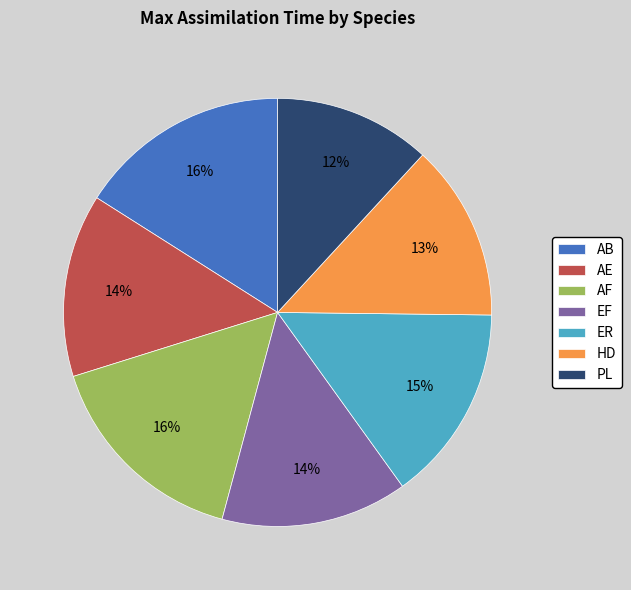

Approximately how many times larger is the value at AF compared to ER?

1.1